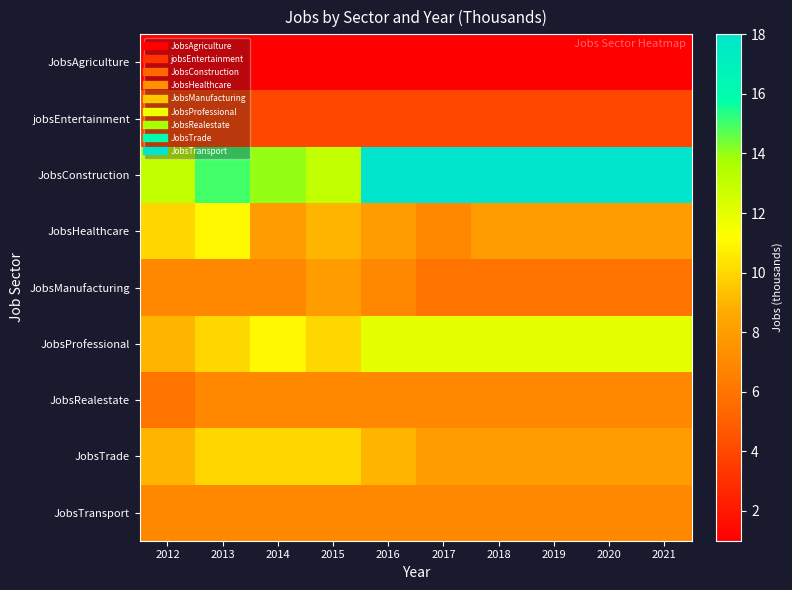

Which series has the largest range (max minus min)?

JobsConstruction